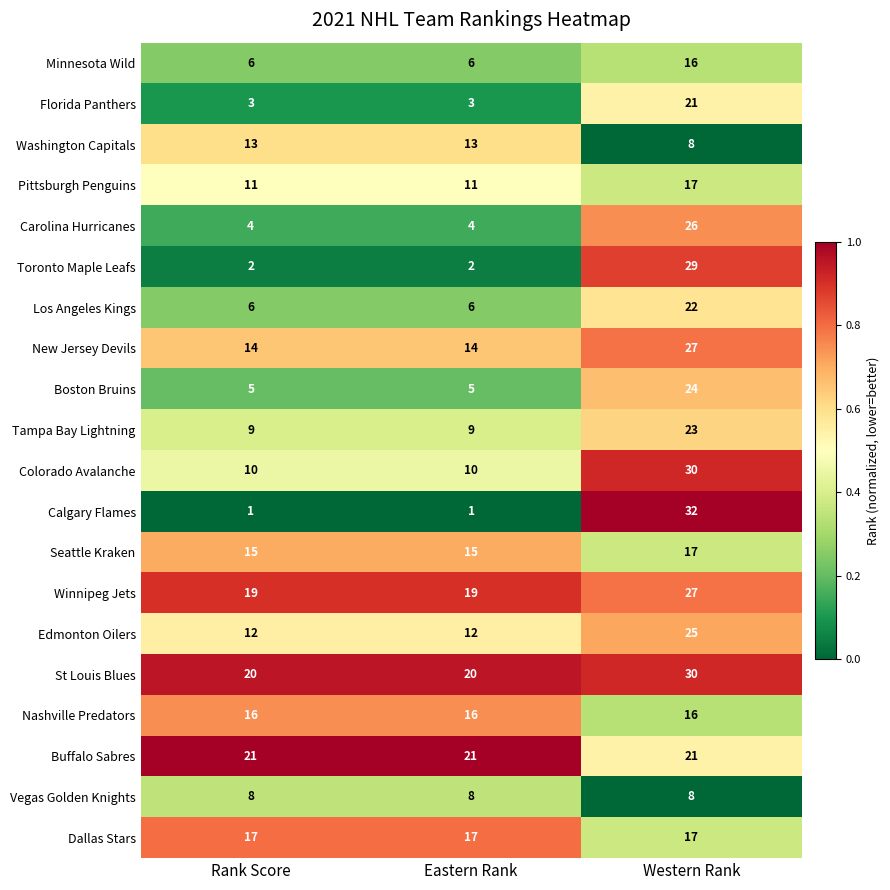

How many Los Angeles Kings values are between 6 and 22?

3